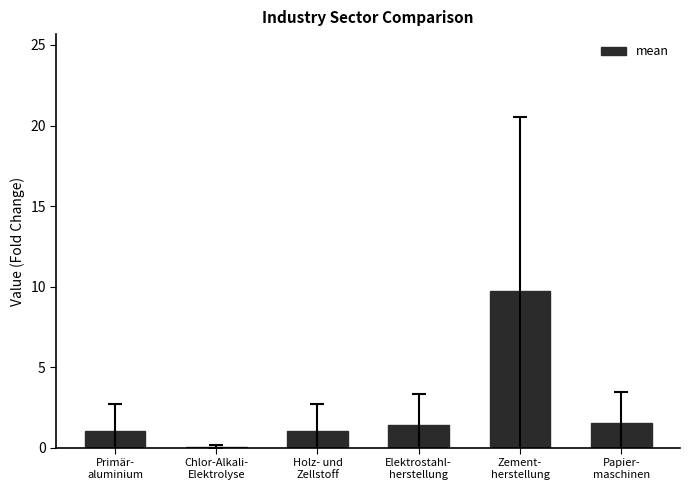

Approximately how many times larger is the value at Primär-
aluminium compared to Holz- und
Zellstoff?

1.0